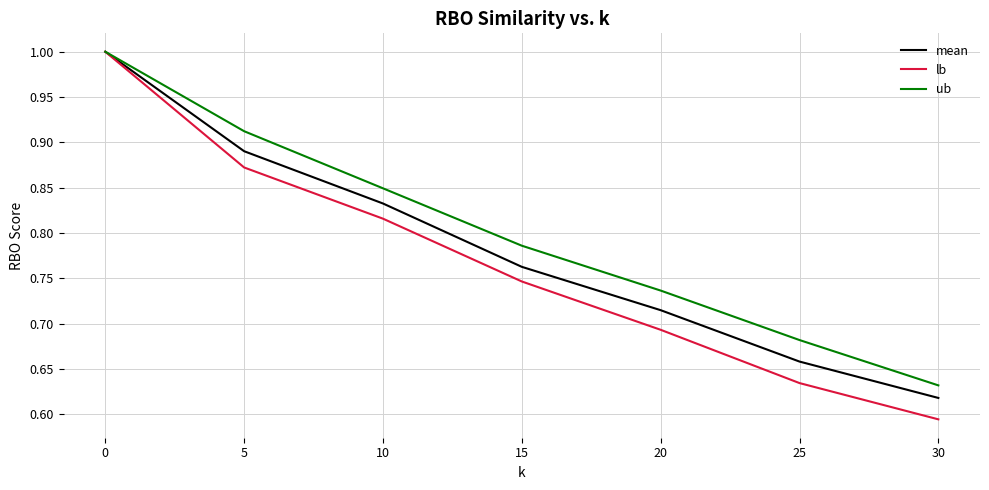

What are all the series names shown in the legend?

mean, lb, ub